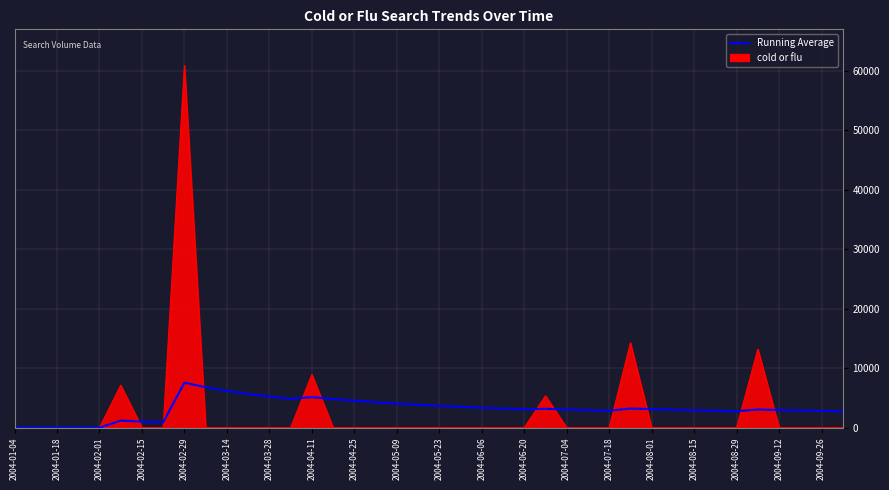

Rank the series by their maximum value, from lowest to highest.

Running Average, cold or flu